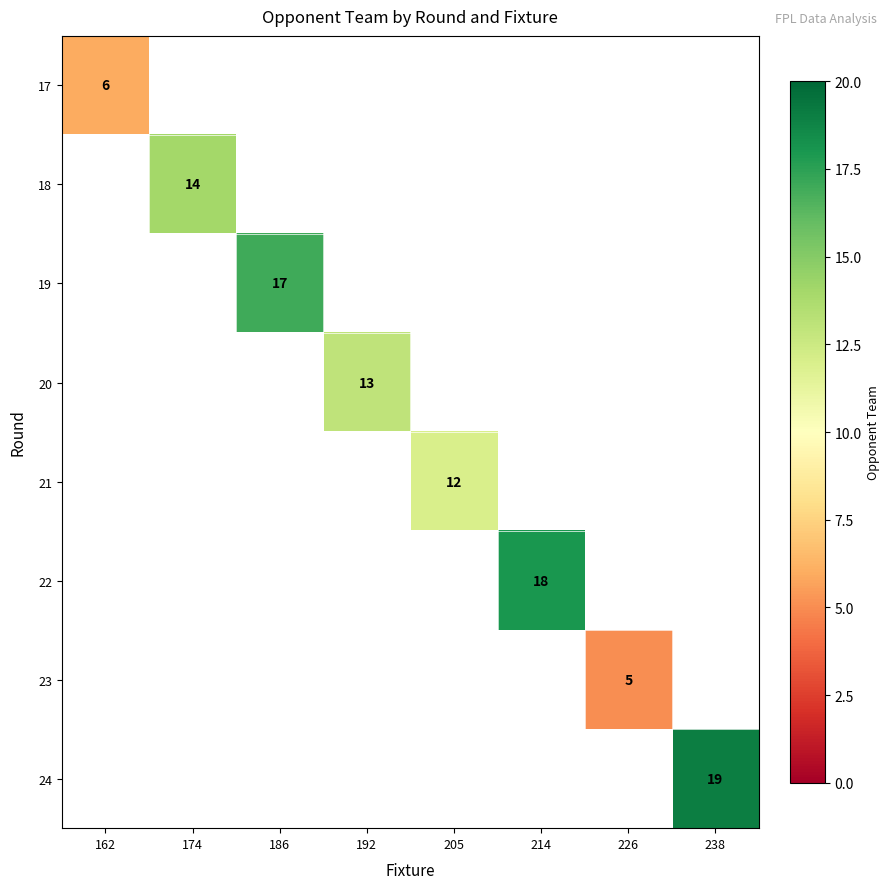

Which category has the lowest value across all series?

226